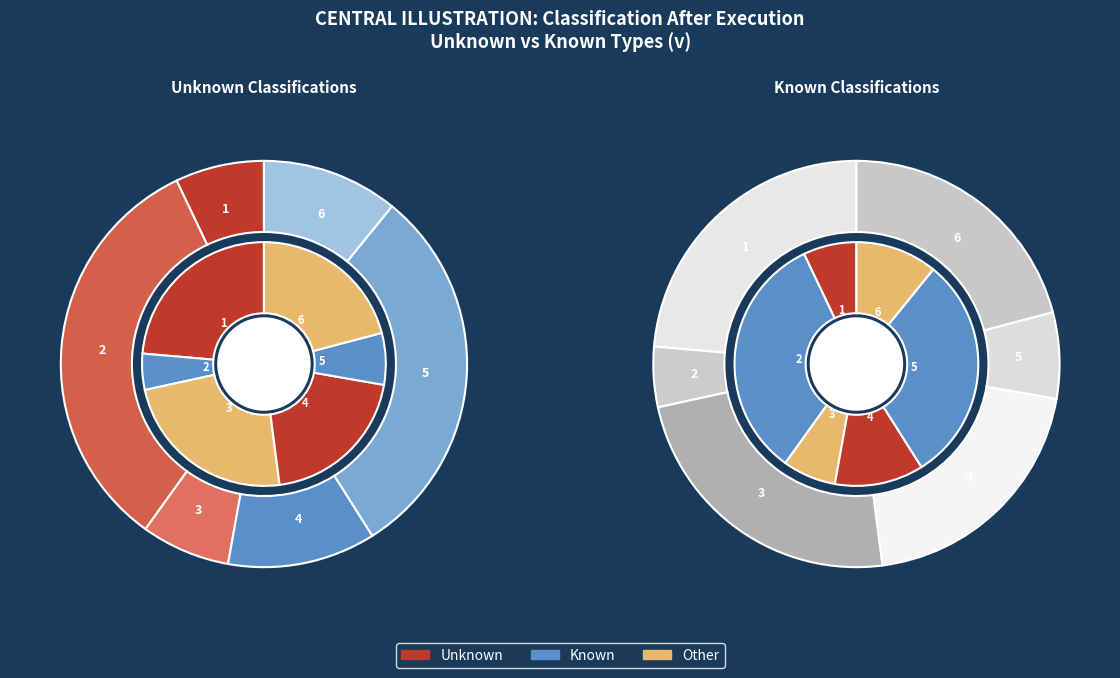

How many slices are in this pie chart?

6